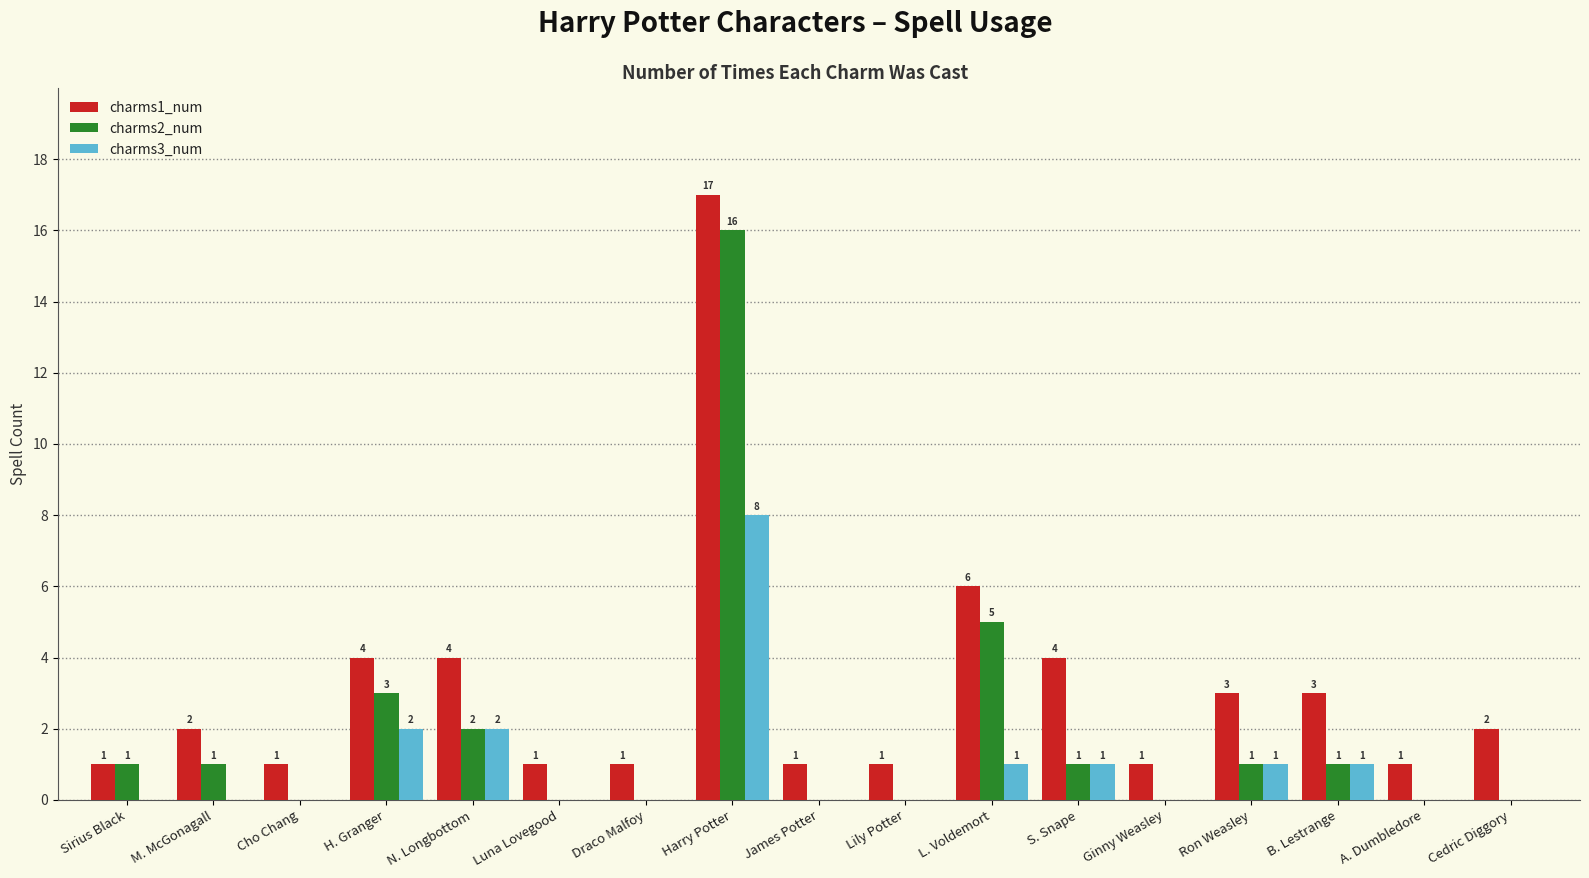

What is the total value across all series at Ginny Weasley?

1